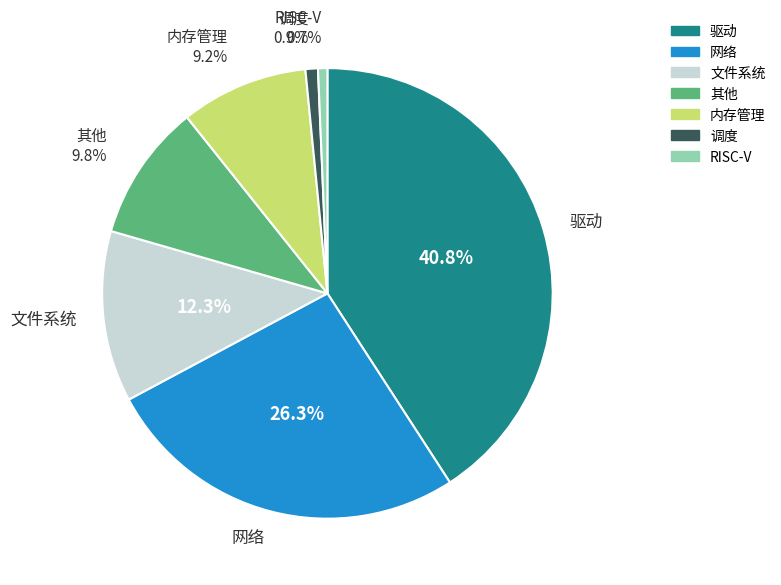

To the nearest percent, what percentage of the pie is 其他?

10%